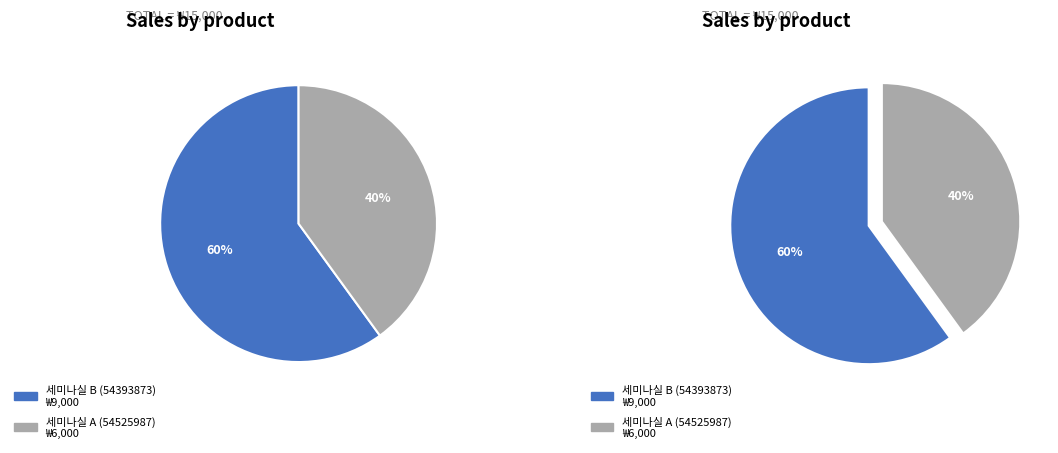

What is the total percentage of 세미나실 A (54525987) and 세미나실 B (54393873)?

100.0%